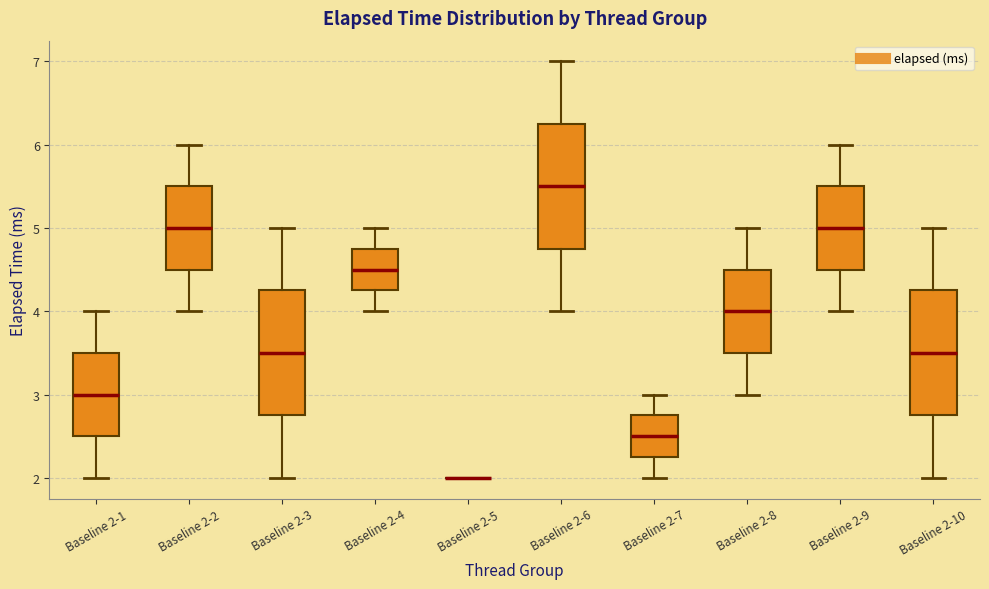

Where does the lower whisker of the box for Baseline 2-7 end on the y-axis? The values are not printed on the chart, so give them approximately, as read against the axis.

2.0